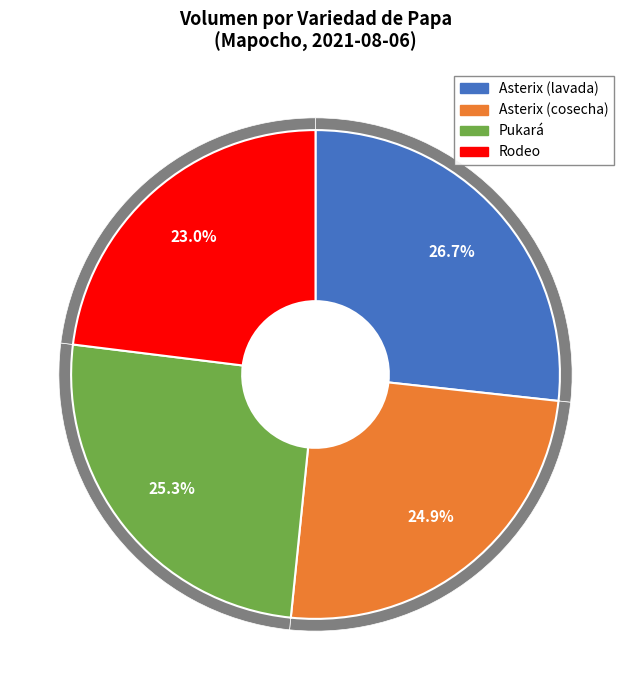

What is the change in value from Asterix (cosecha) to Rodeo?

-200